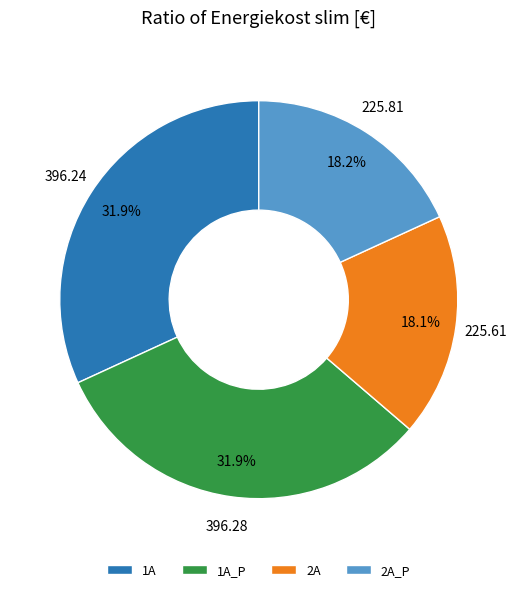

Does any single category account for the majority?

No